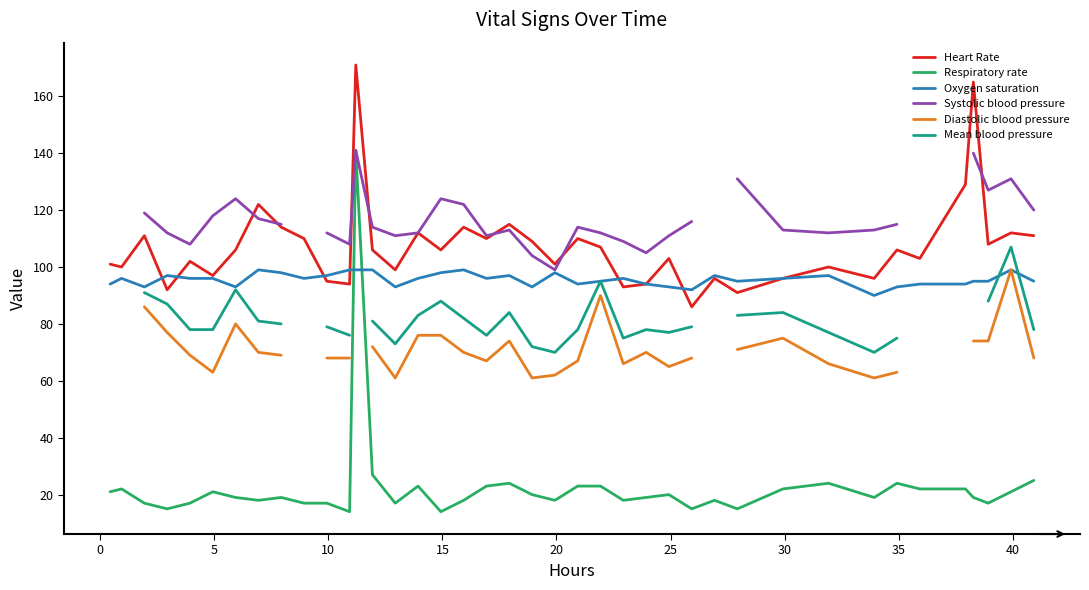

How many data points does each series have?

40